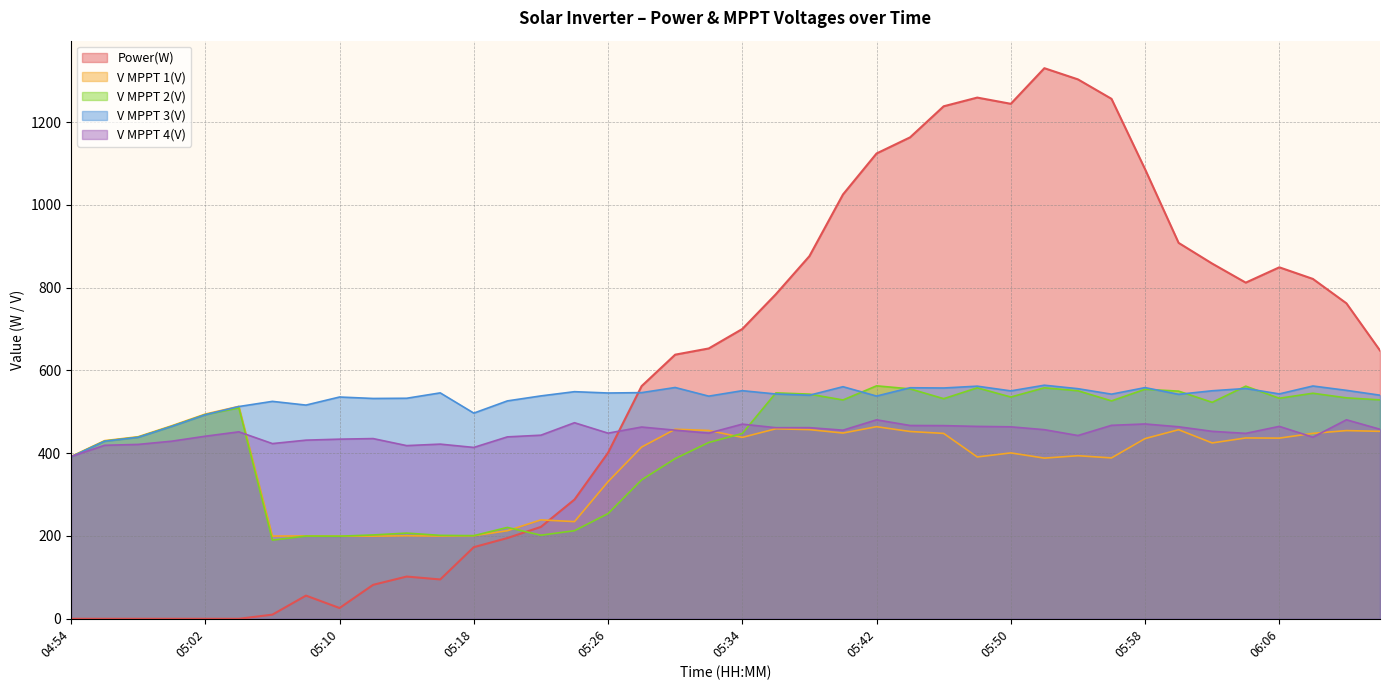

Reading left to right, list all the values displayed in this chart.

Power(W): 0.0	0.0	0.0	0.0	0.0	0.0	10.0	56.0	26.0	82.0	102.0	95.0	173.0	195.0	222.0	288.0	401.0	562.0	638.0	653.0	700.0	784.0	876.0	1025.0	1124.0	1163.0	1238.0	1259.0	1244.0	1330.0	1303.0	1256.0	1086.0	908.0	858.0	812.0	849.0	821.0	762.0	648.0
V MPPT 1(V): 392.0	430.3	439.8	466.3	494.5	513.1	199.8	200.1	199.6	199.6	200.5	199.8	200.6	212.7	238.9	234.7	331.2	414.8	457.9	454.9	438.2	459.0	456.9	448.7	464.0	452.4	447.8	390.9	400.7	388.1	393.9	388.6	435.3	456.7	424.8	436.8	436.4	447.9	454.6	452.8
V MPPT 2(V): 391.1	429.2	438.7	465.0	493.2	509.5	190.0	199.8	199.5	202.5	207.0	201.5	200.8	220.7	201.9	212.8	254.1	335.6	386.9	425.9	447.6	545.7	542.7	528.6	562.7	555.4	531.7	557.9	535.7	558.0	550.8	526.4	554.4	549.9	522.9	561.9	532.7	544.8	533.7	528.8
V MPPT 3(V): 391.0	428.9	438.4	464.7	492.8	512.7	525.2	516.2	535.7	532.2	532.7	545.7	496.8	526.3	538.4	548.6	545.4	546.3	558.7	537.8	551.0	543.0	540.0	560.6	538.0	558.1	557.5	561.9	550.5	564.2	555.8	542.6	558.4	542.2	550.8	556.3	543.2	562.3	551.8	540.1
V MPPT 4(V): 391.9	419.1	421.2	429.0	441.0	451.6	423.2	431.5	433.9	435.3	418.3	421.9	413.9	439.4	443.5	473.6	448.4	463.2	455.6	448.5	470.2	461.6	461.7	455.6	480.6	466.9	466.6	464.7	463.7	456.8	442.7	467.3	470.6	463.8	452.8	447.9	464.8	438.7	480.7	457.8